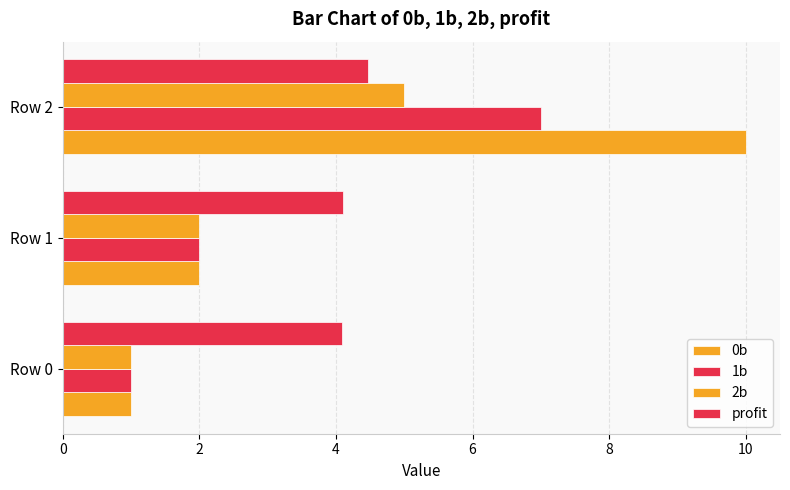

How many values in the 1b series are below 2?

1